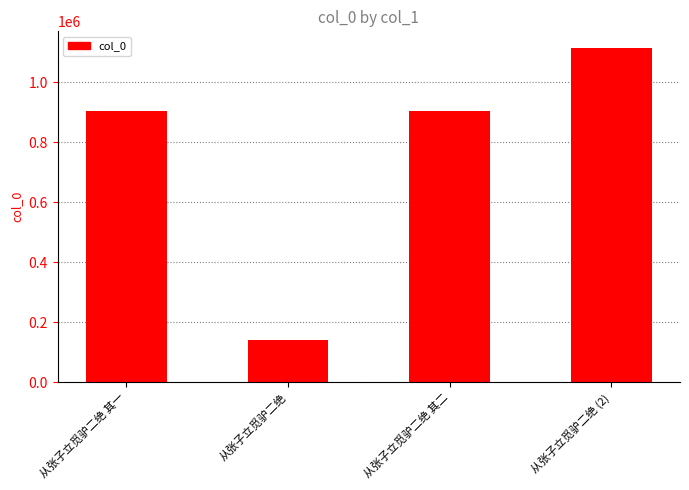

The chart shows a value of 79285 at 从张子立觅驴二绝. True or false?

False